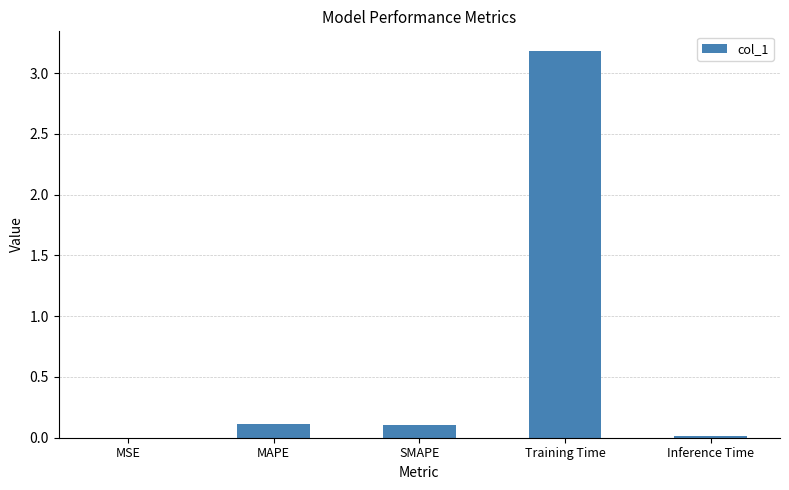

How many distinct data groups are displayed?

1